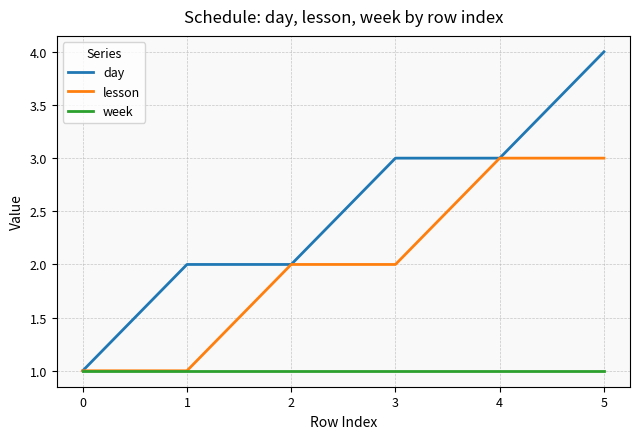

What is the sum of the day values at 5 and 4?

7